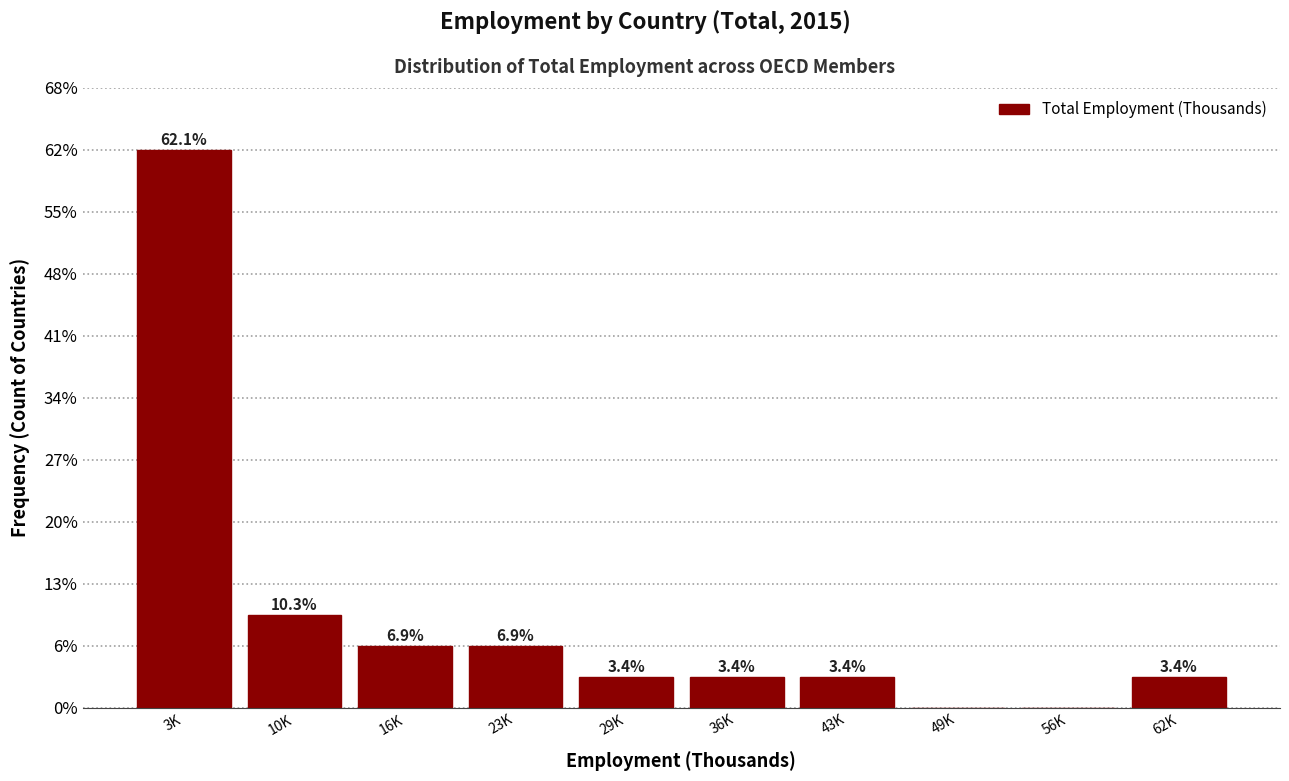

Are the bars horizontal?

No